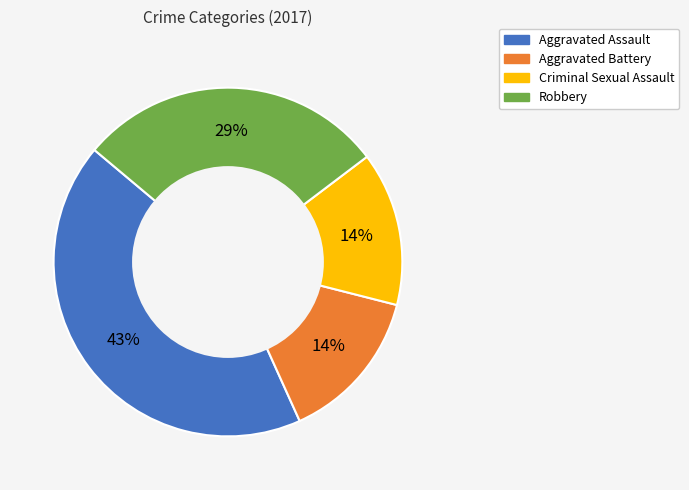

True or false: Aggravated Battery accounts for 14% of the total.

True